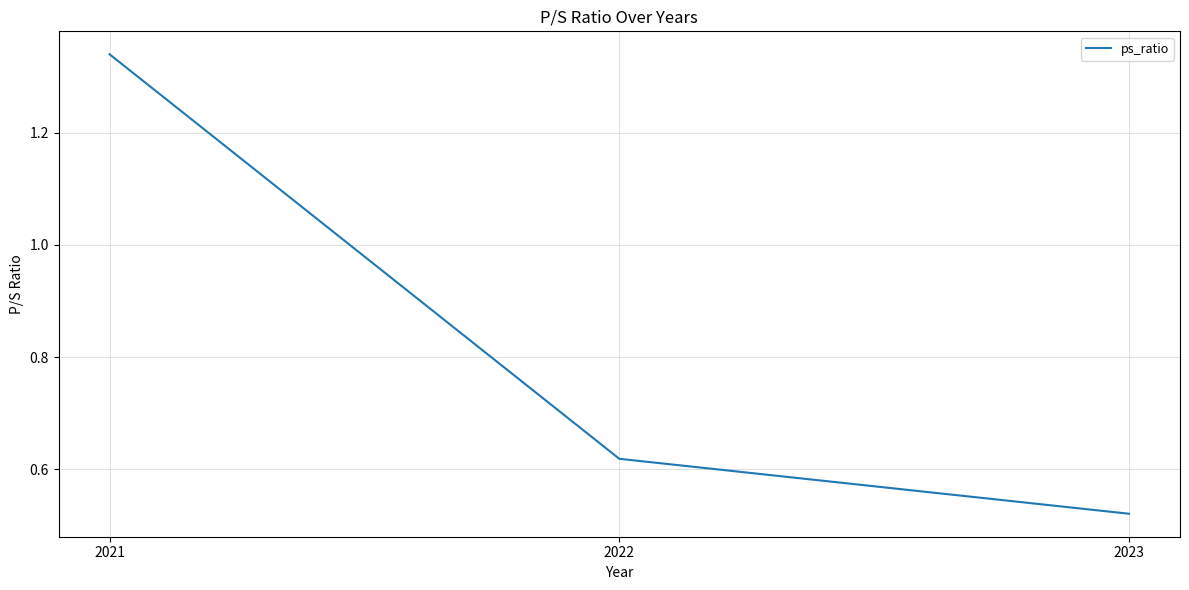

Which label corresponds to the largest value in the chart?

2021